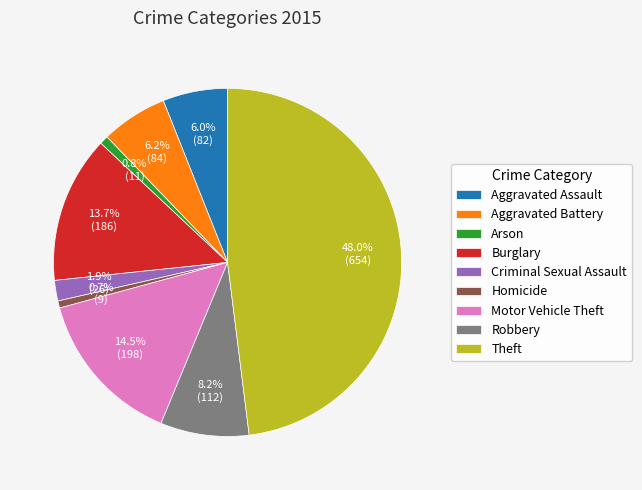

What is the largest slice in the pie chart?

Theft